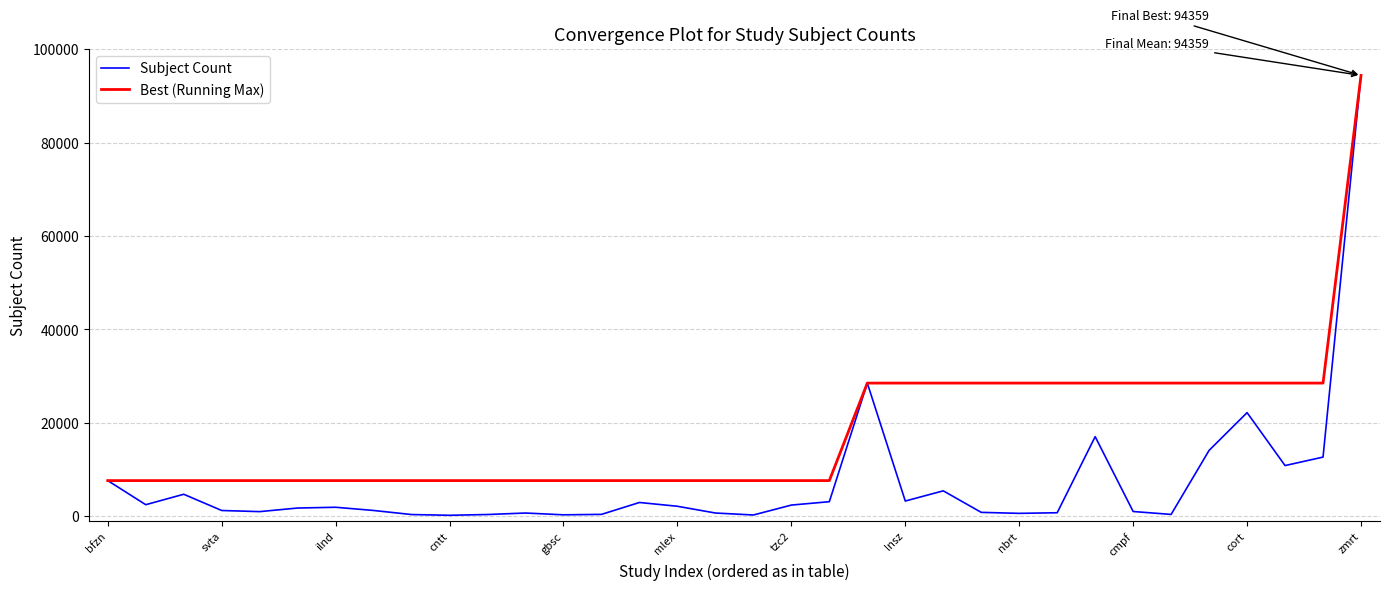

Rank the series by their average value, from lowest to highest.

Subject Count, Best (Running Max)